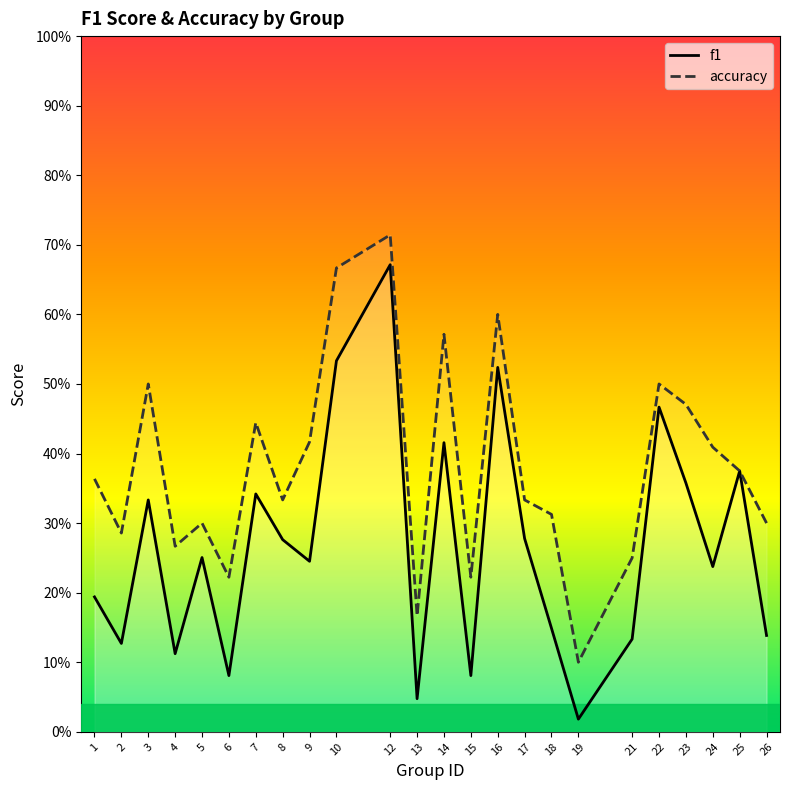

What are all the series names shown in the legend?

f1, accuracy